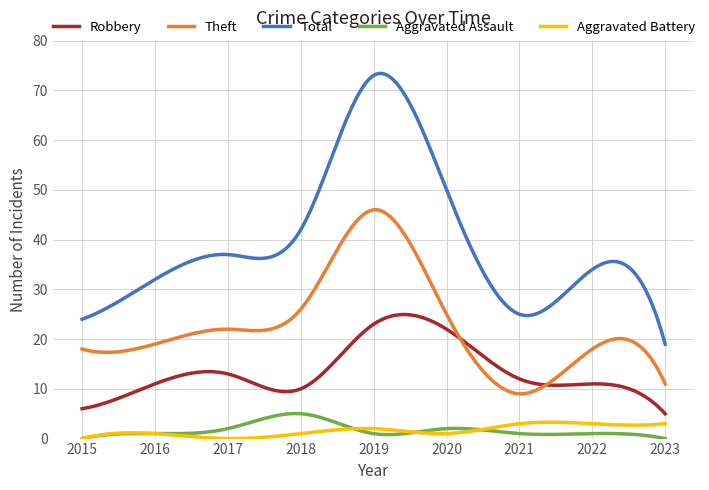

True or false: Theft and Aggravated Assault cross at least once.

False